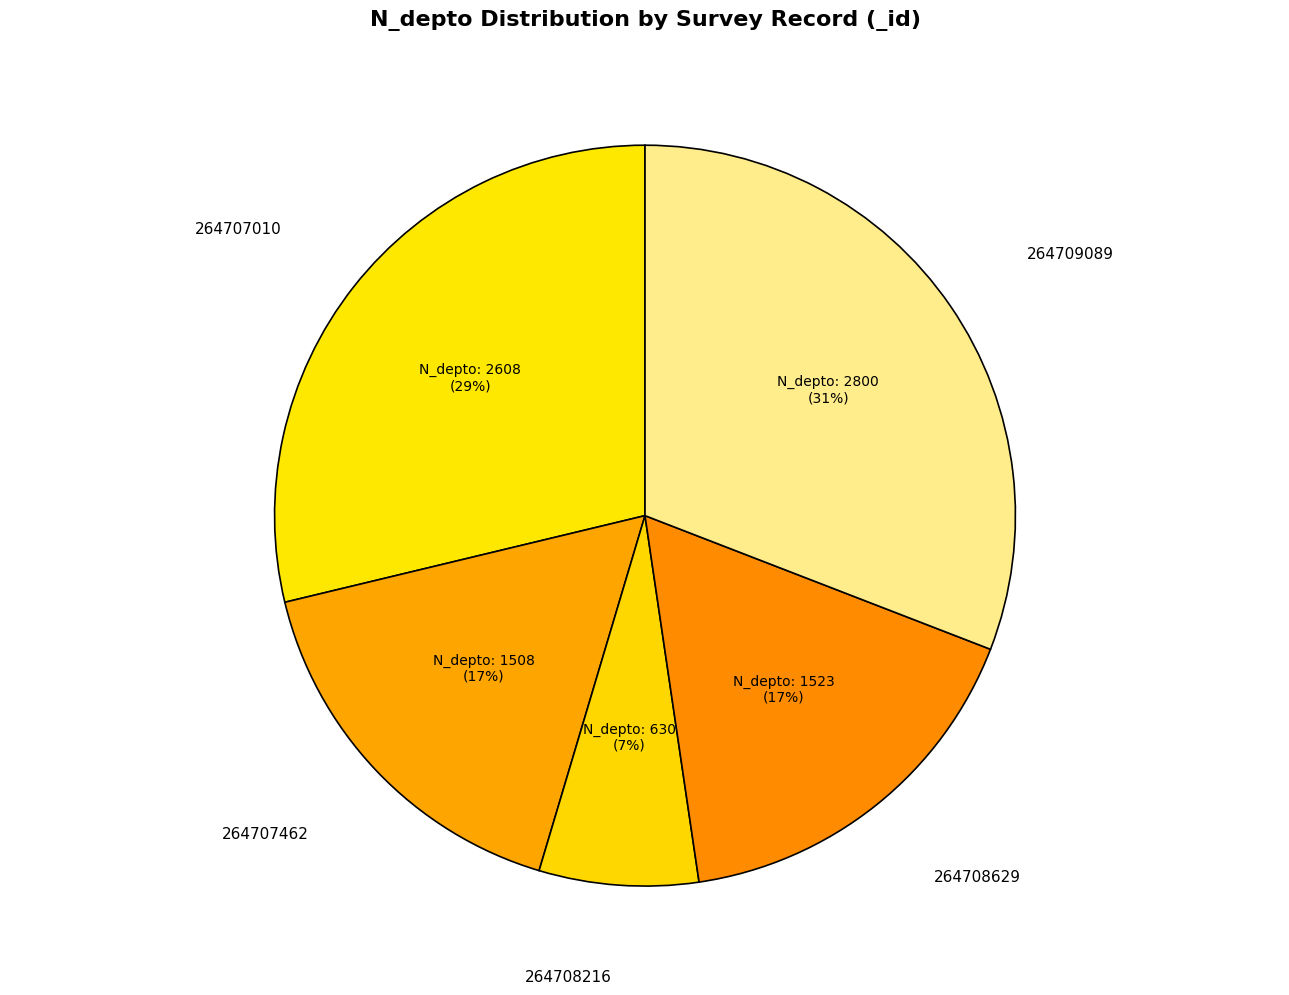

What is the largest slice in the pie chart?

264709089